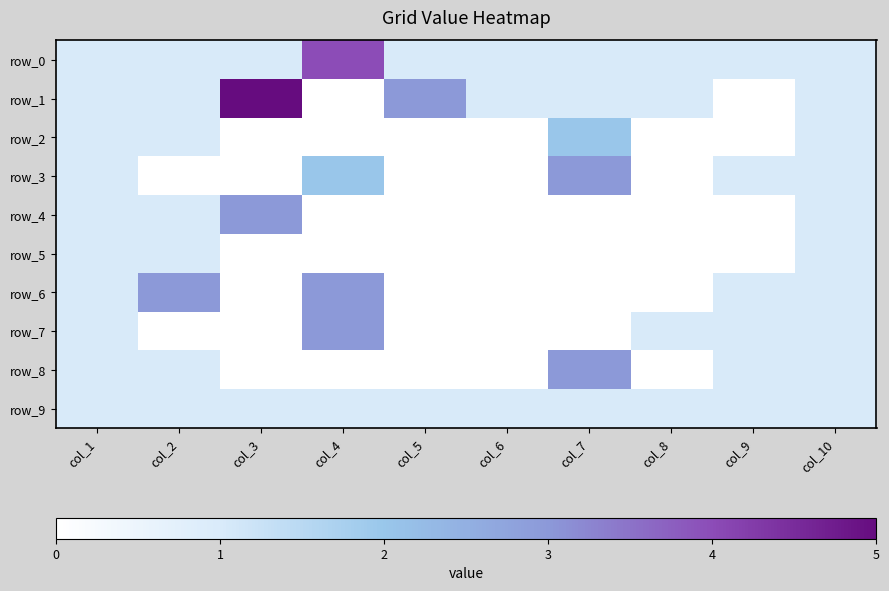

Where does the row_3 series first go above 1?

col_4